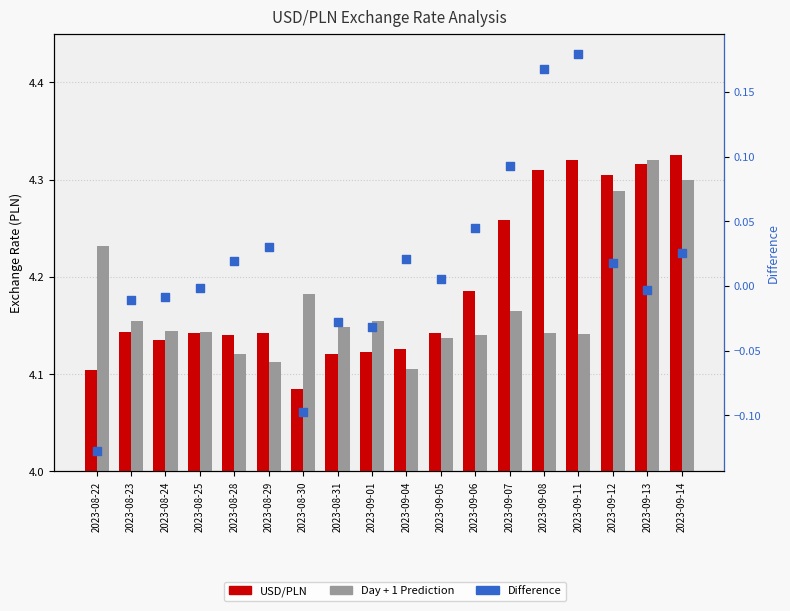

Which series has the widest spread of Y values?

Difference